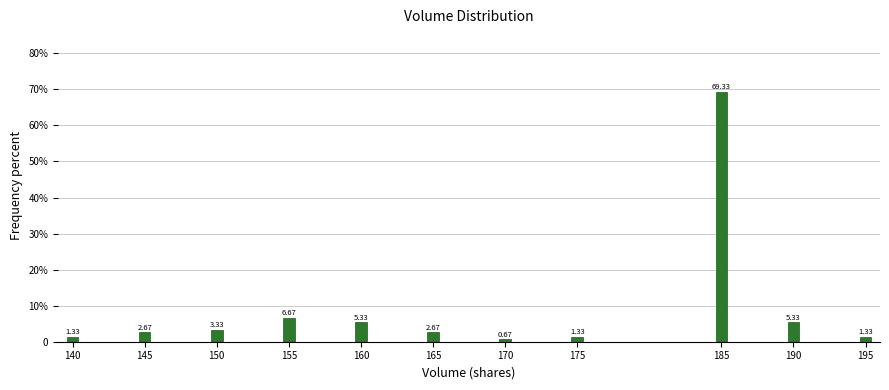

Does the chart contain any negative values?

No